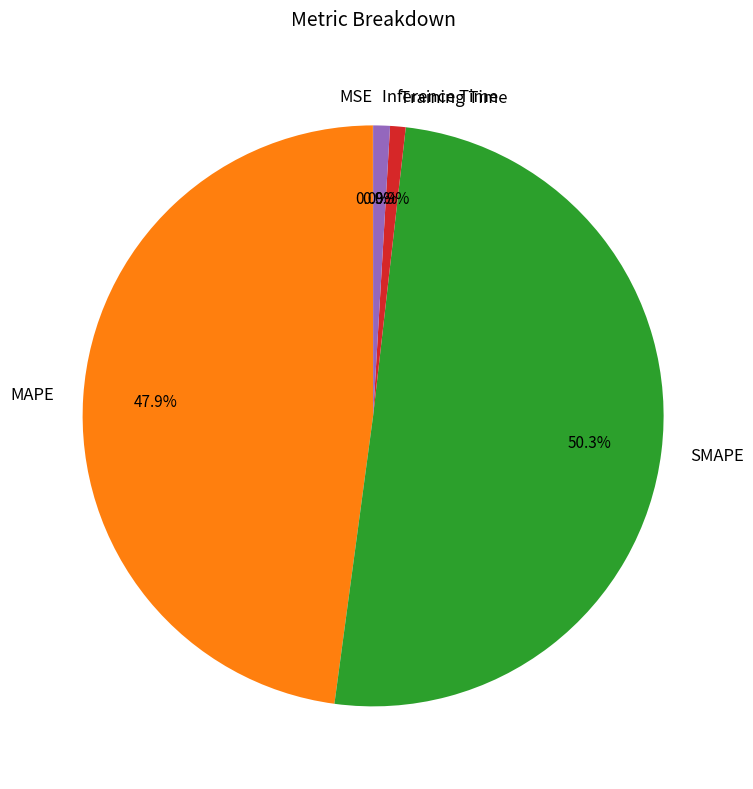

Which slice represents more than half of the pie?

SMAPE